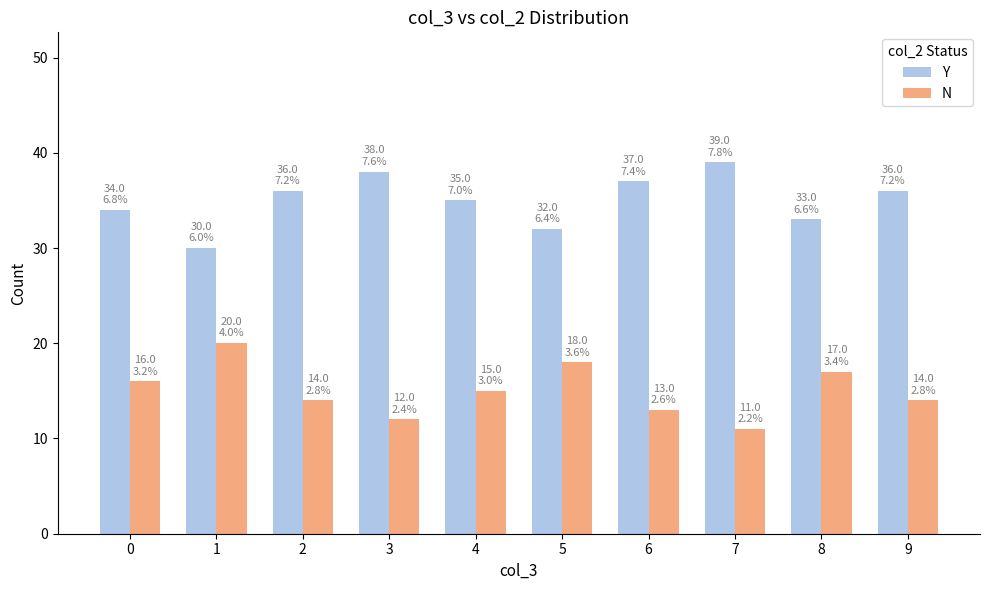

Does the chart contain stacked bars?

No